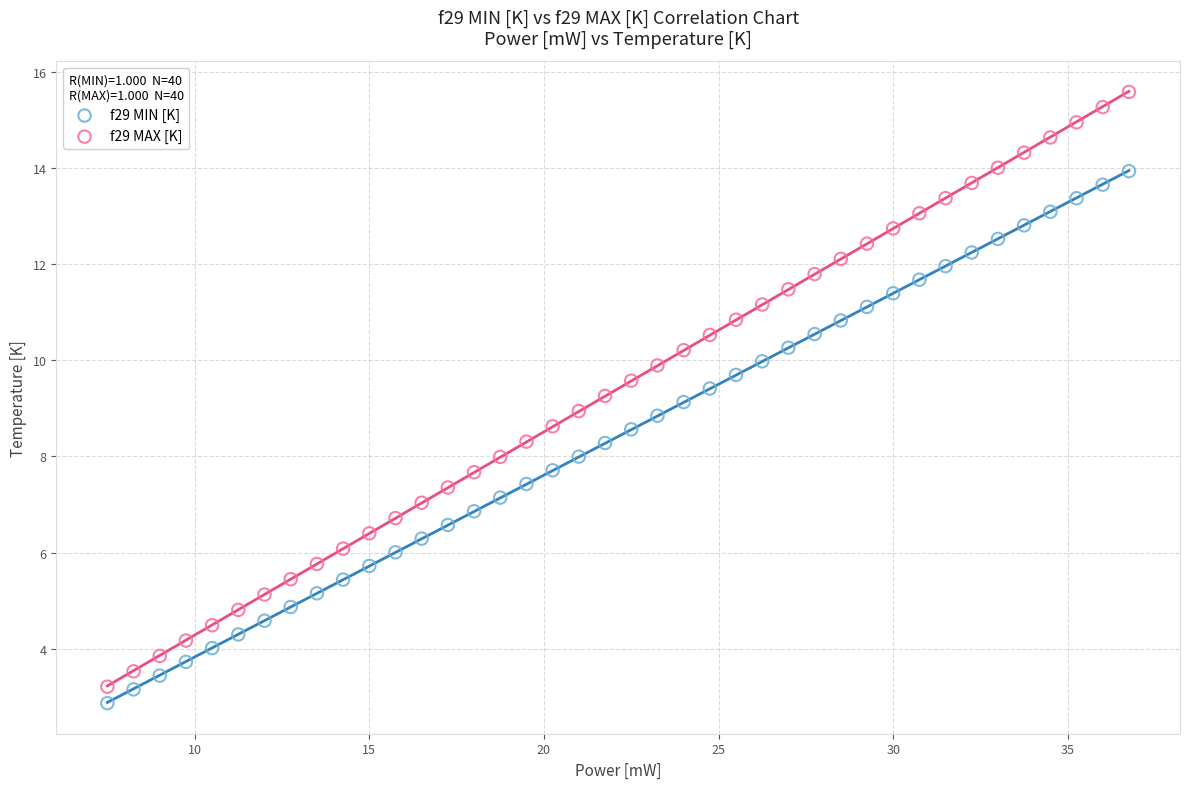

Which series reaches the maximum Y coordinate?

f29 MAX [K]